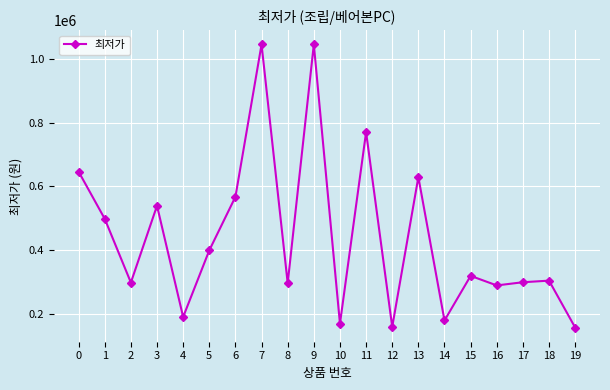

What is the change in value from 7 to 11?

-275100